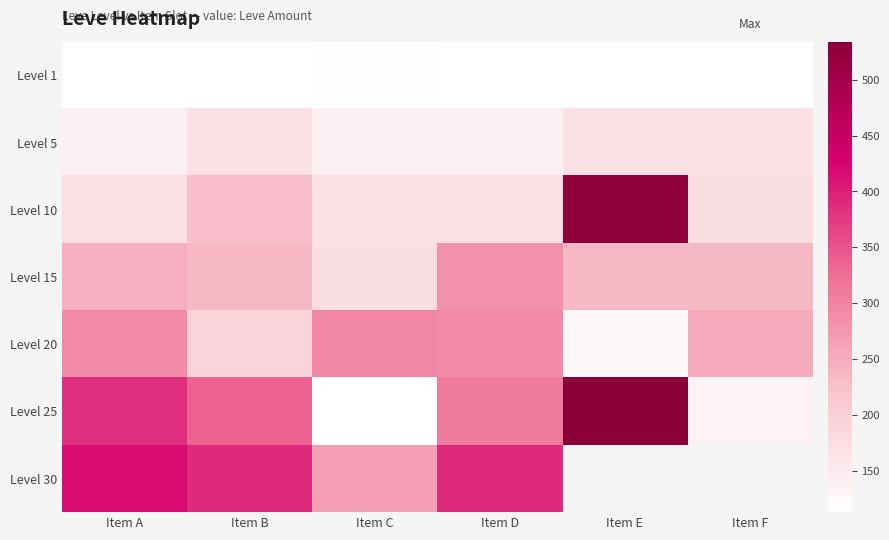

What is the spread (max minus min) of values at Item A?

303.0